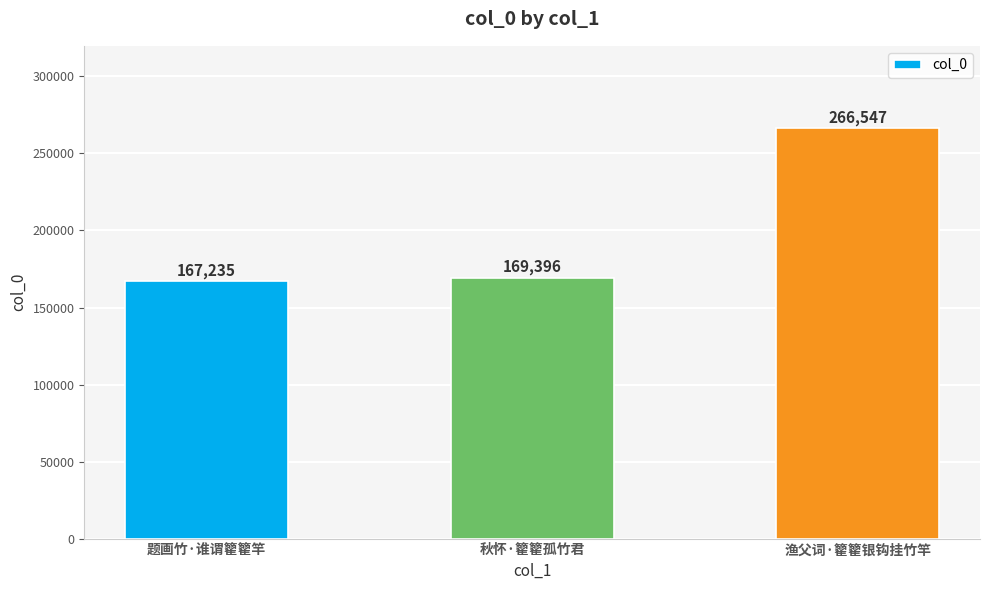

List the labels in order of value, smallest first.

题画竹·谁谓籊籊竿, 秋怀·籊籊孤竹君, 渔父词·籊籊银钩挂竹竿